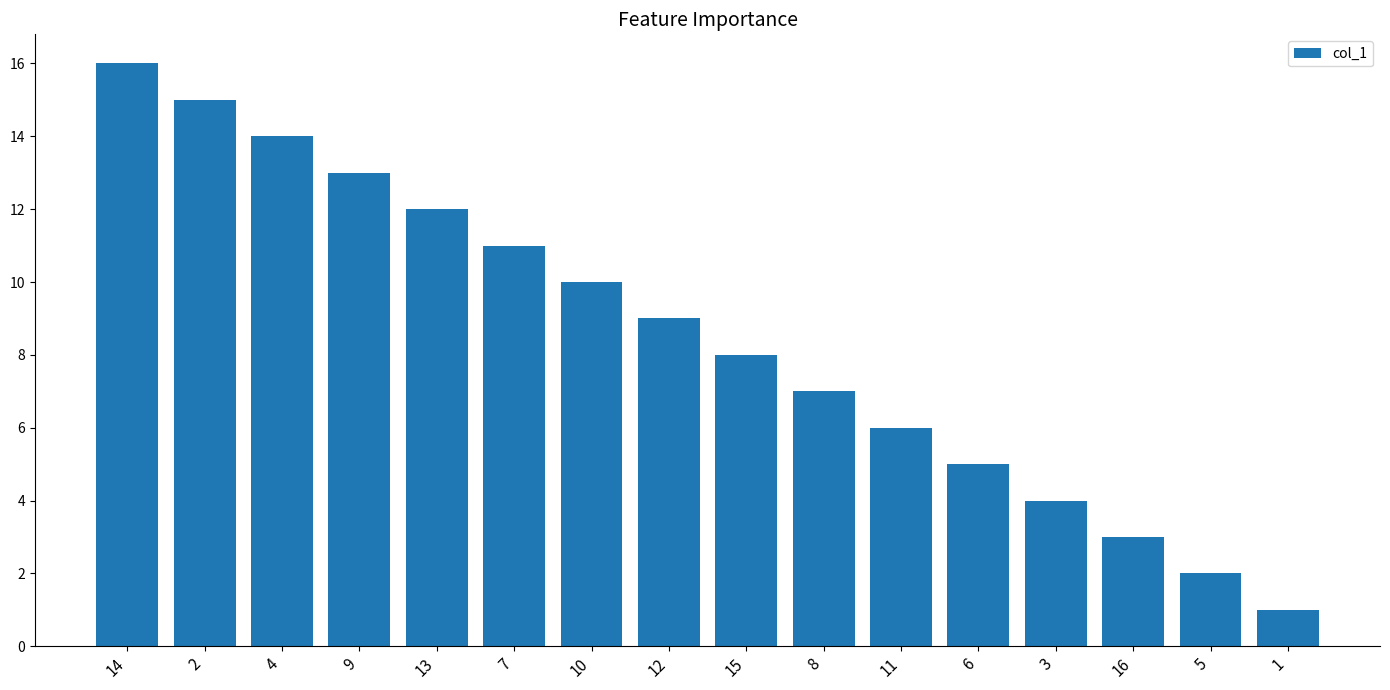

What is the difference between the maximum and second lowest values?

14